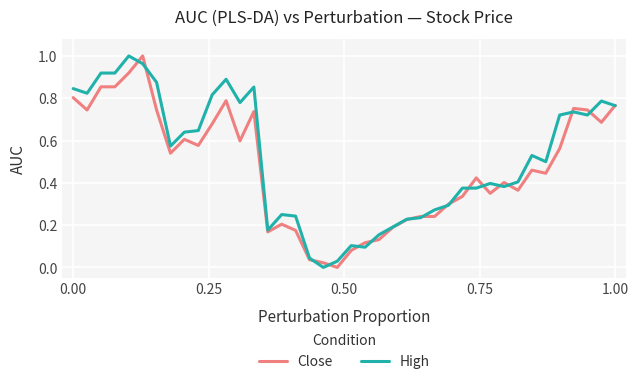

What is the maximum value for Close?

1.0